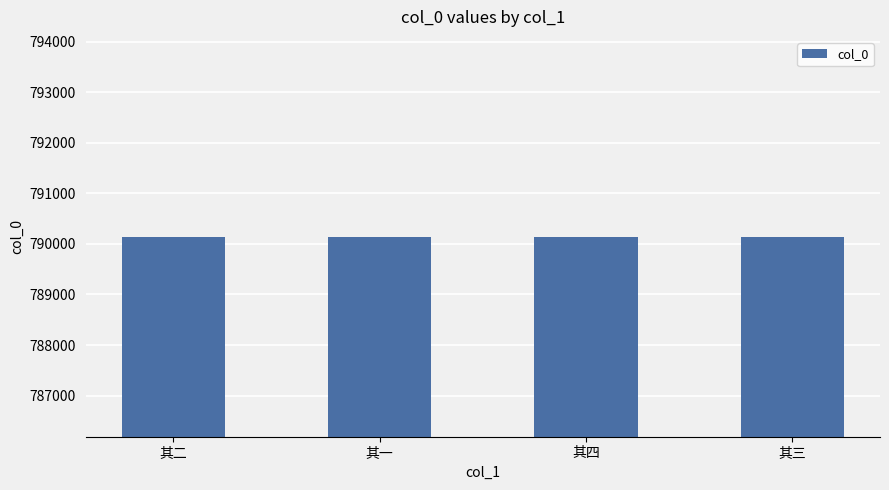

What is the label of the 3rd bar from the left?

其四